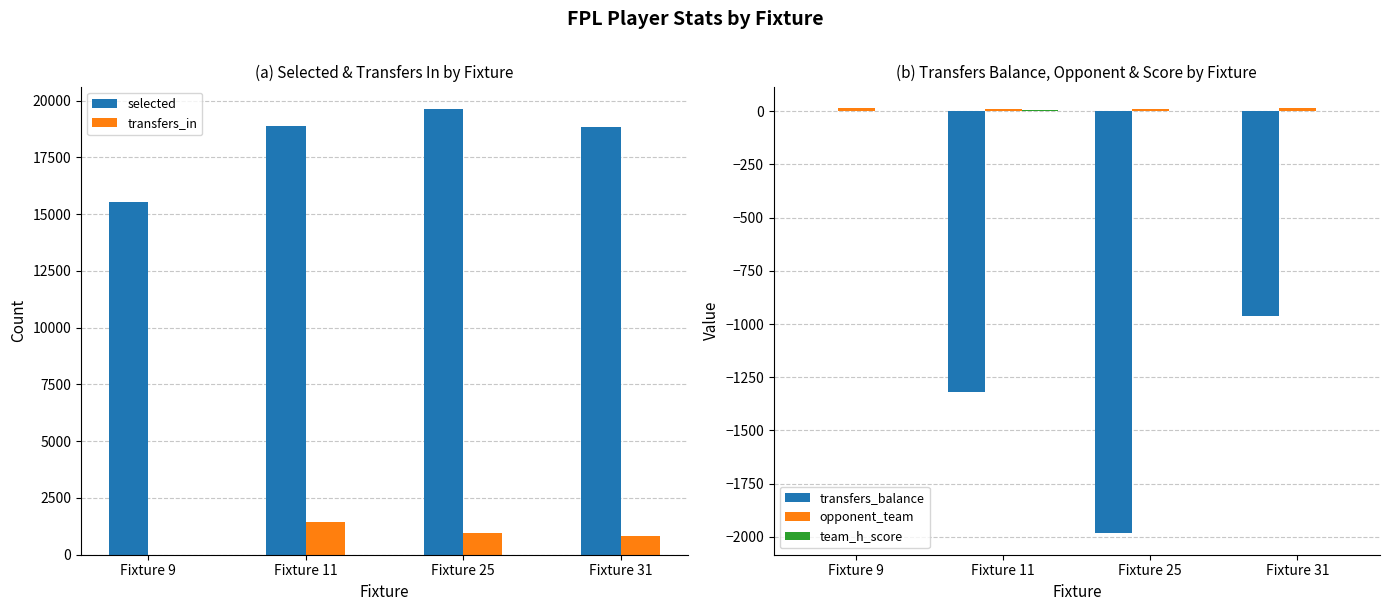

Read the opponent_team value at Fixture 31.

16